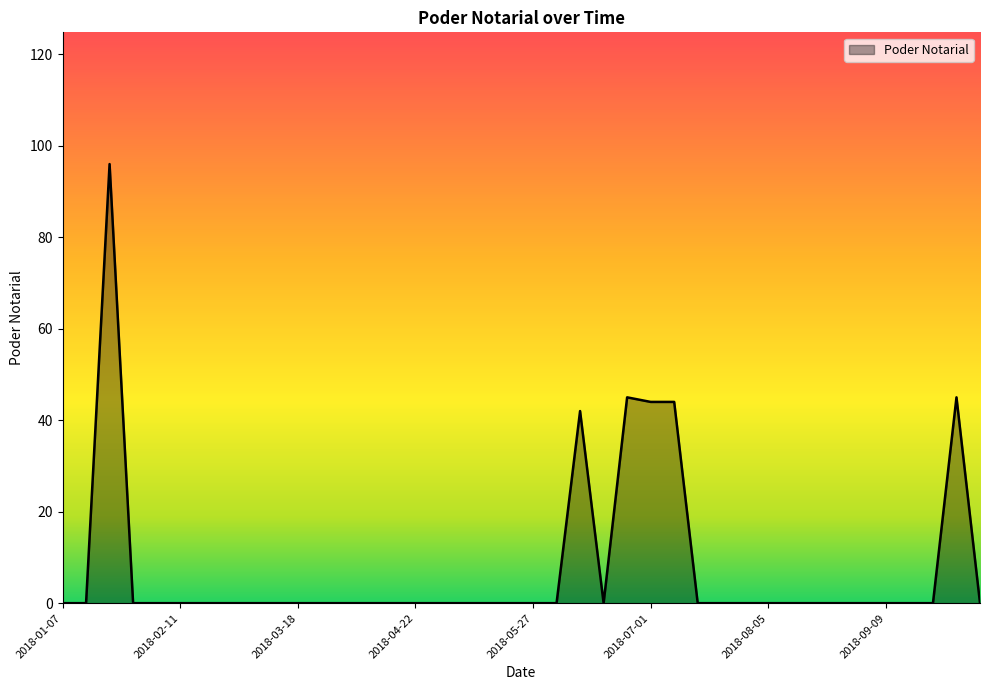

What is the greatest value displayed?

96